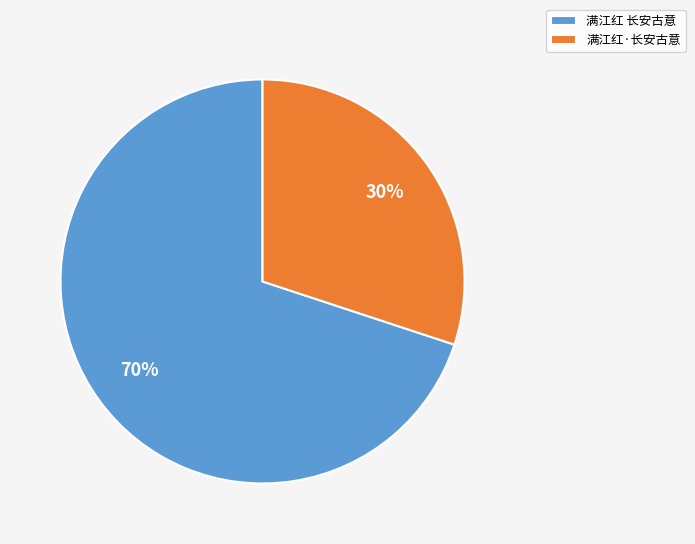

To the nearest percent, what is the combined percentage of 满江红 长安古意 and 满江红·长安古意?

100%